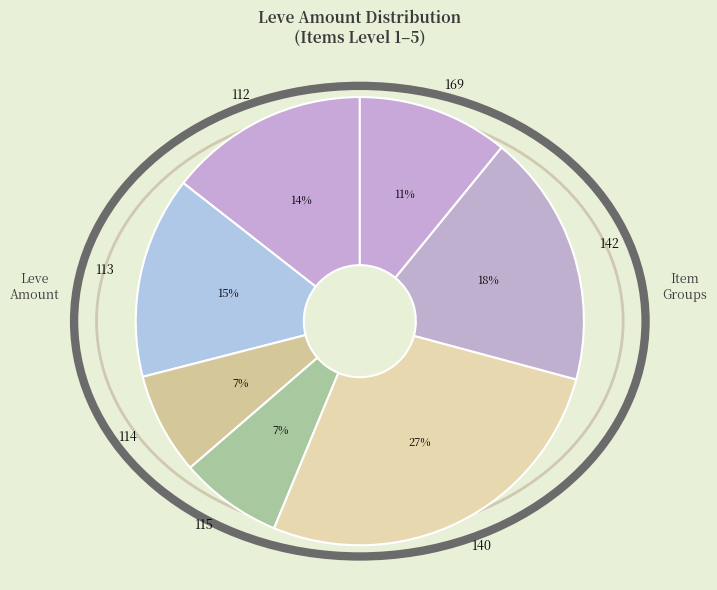

How many slices are in this pie chart?

7